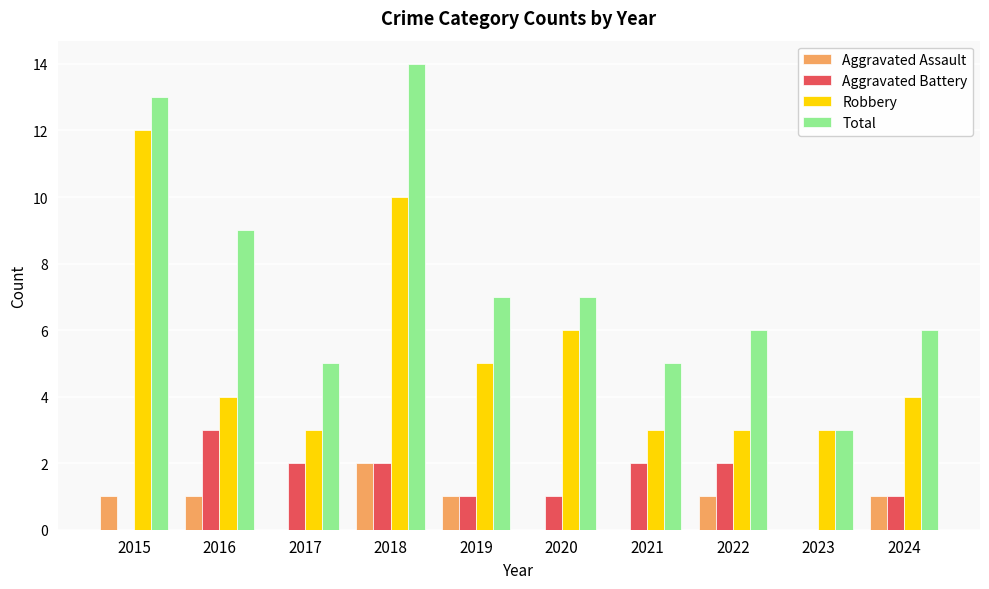

Are the bars grouped side by side (vs. stacked)?

Yes